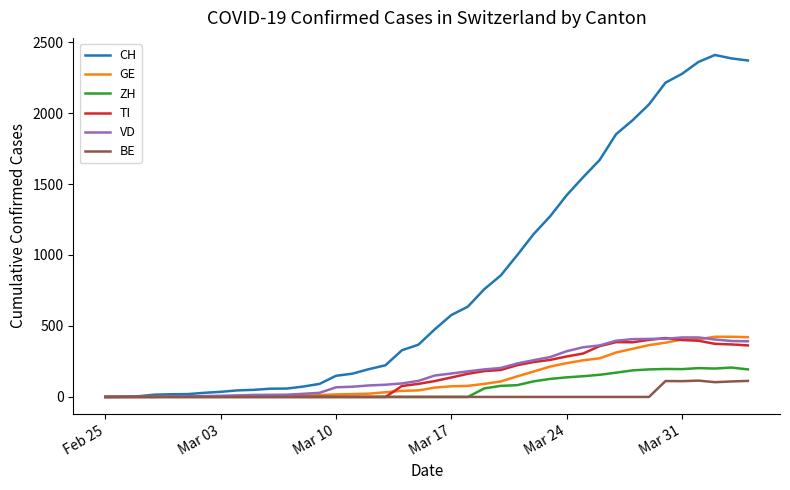

What is the difference between the second highest and second lowest values in the ZH series?

203